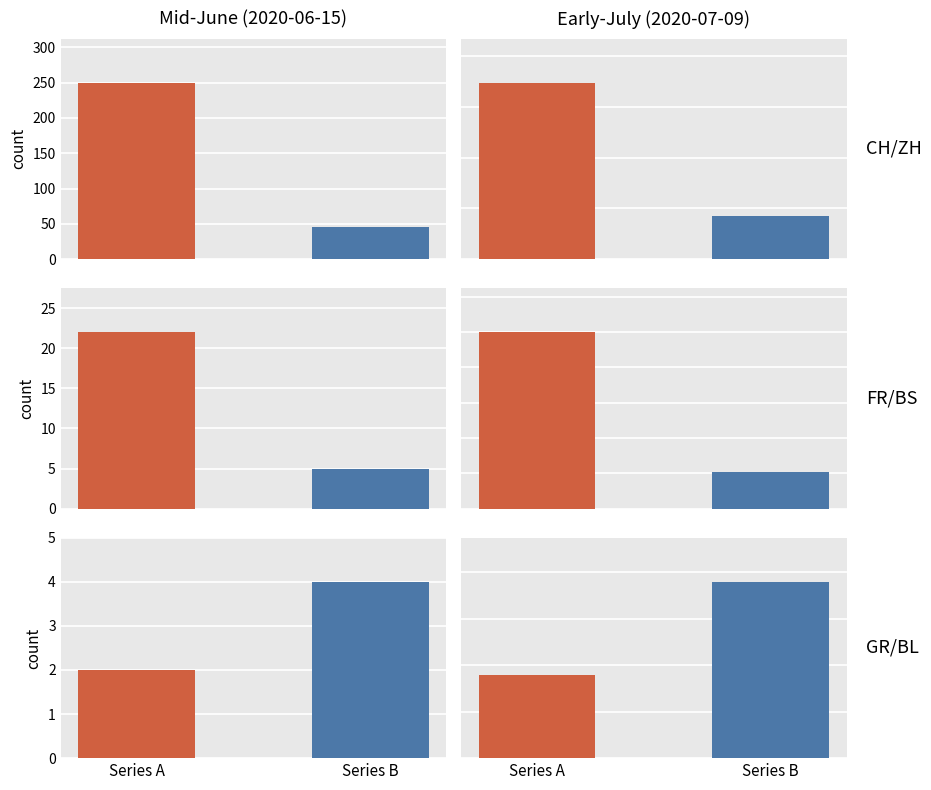

How many bars are there in each group?

6